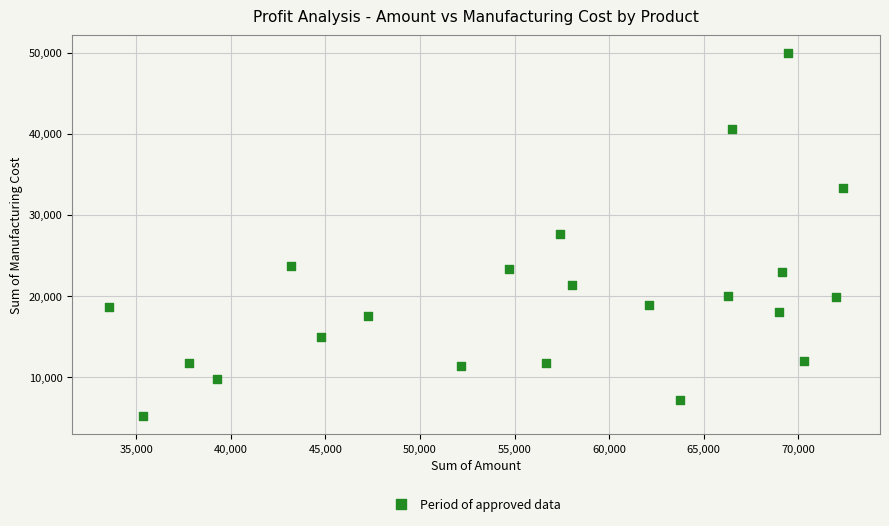

What is the range of X values (max minus min)?

38822.0